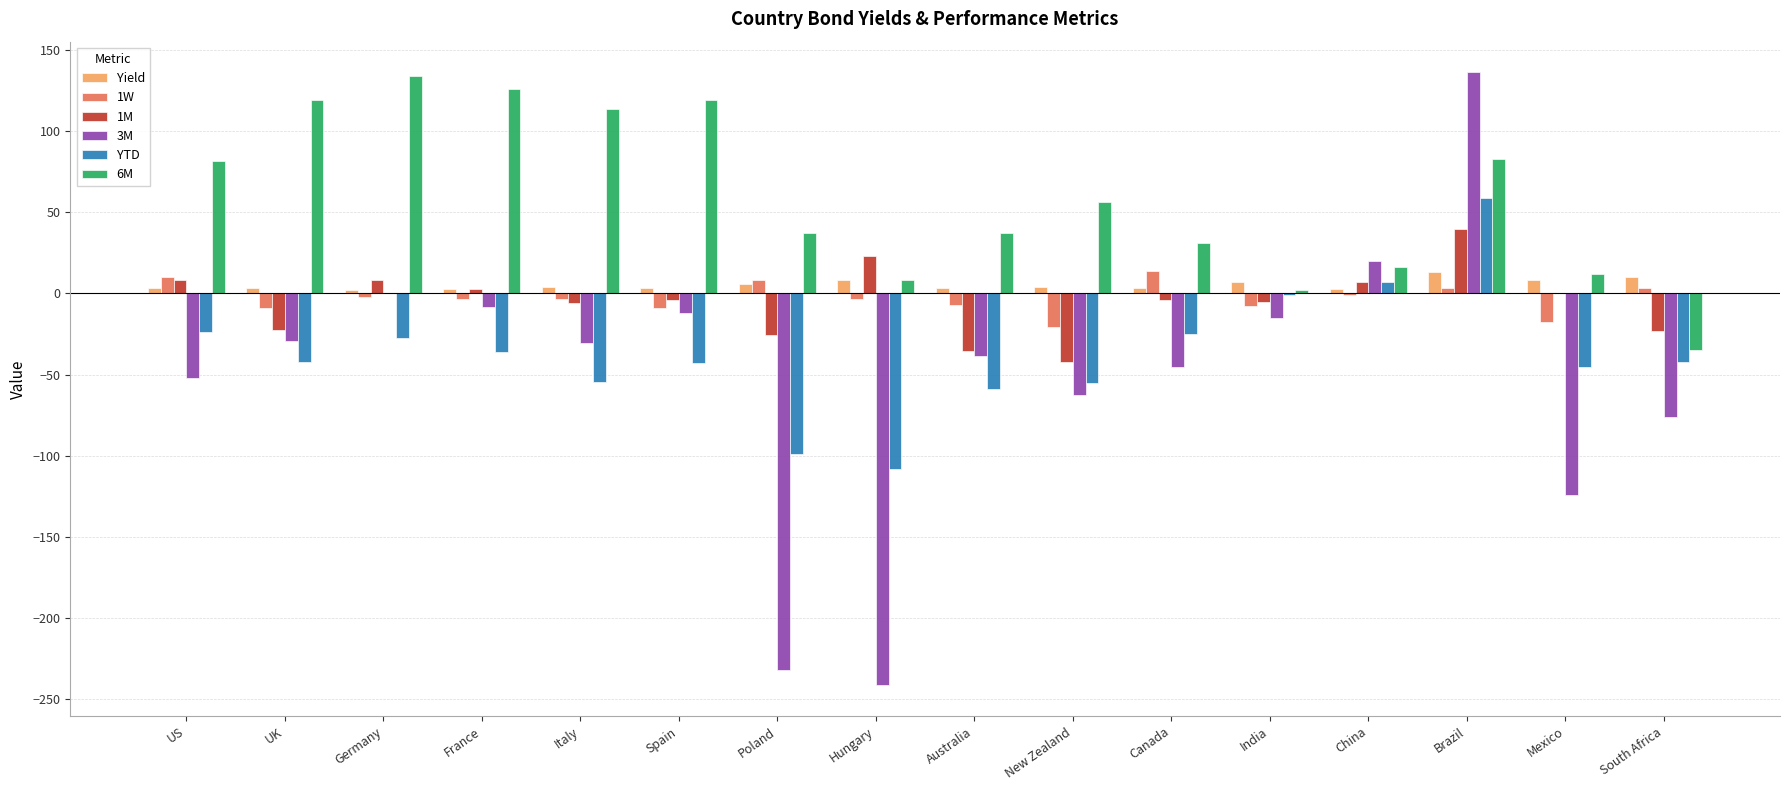

At which label does YTD reach its peak?

Brazil